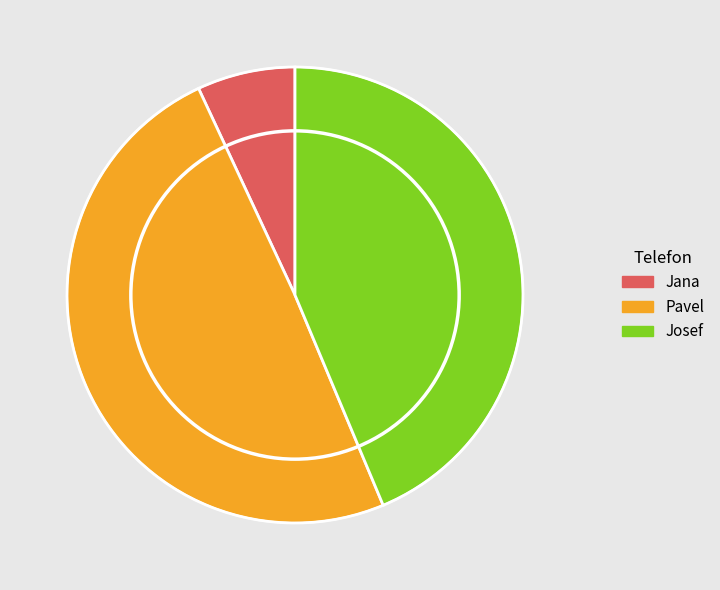

True or false: Jana accounts for 7% of the total.

True